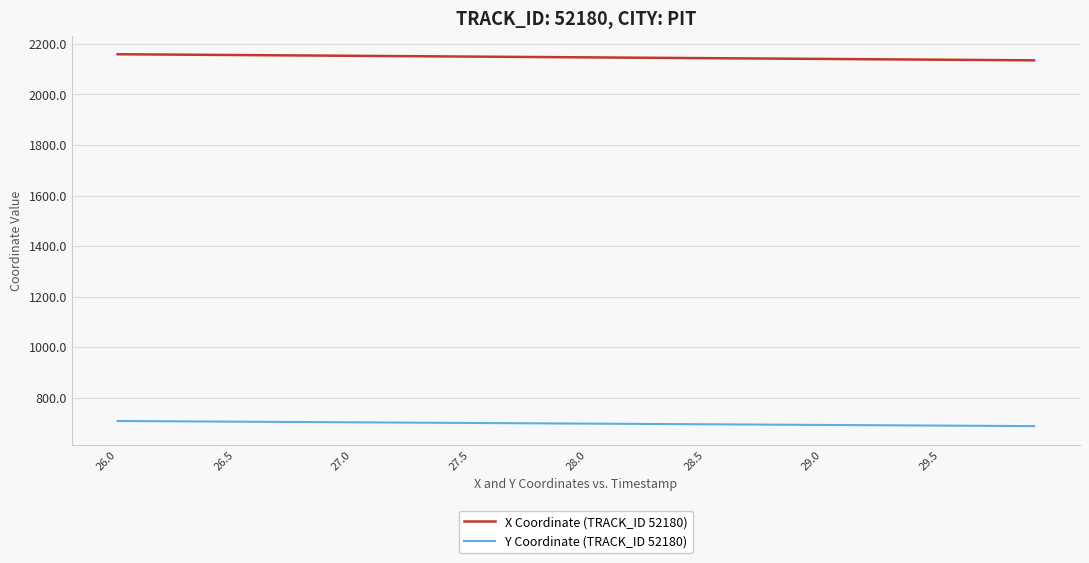

Which series has the largest total across all categories?

X Coordinate (TRACK_ID 52180)